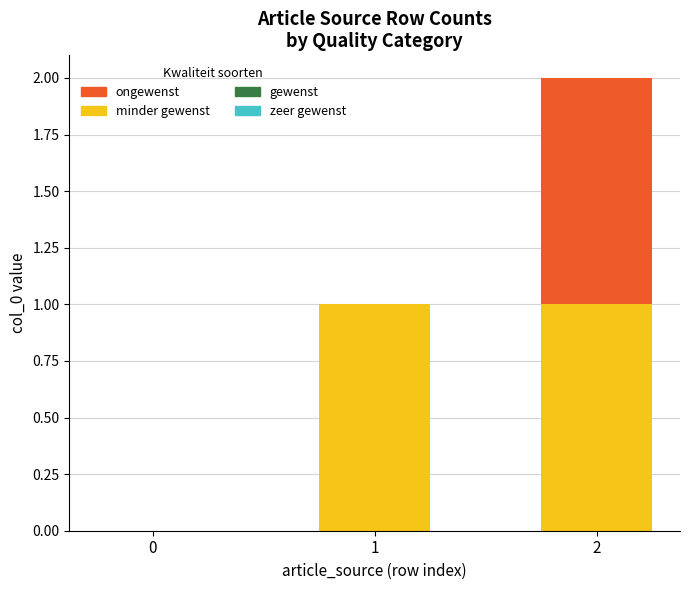

True or false: minder gewenst has a value of -1 at 0.

False